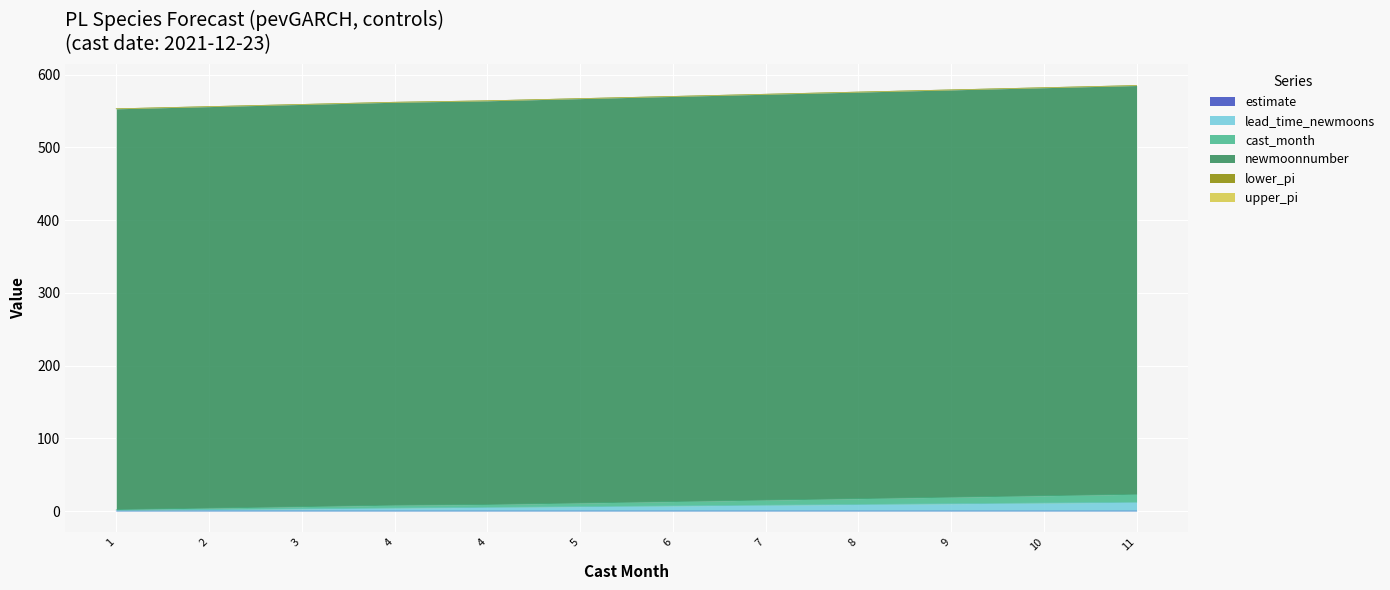

Which category has the lowest value across all series?

4